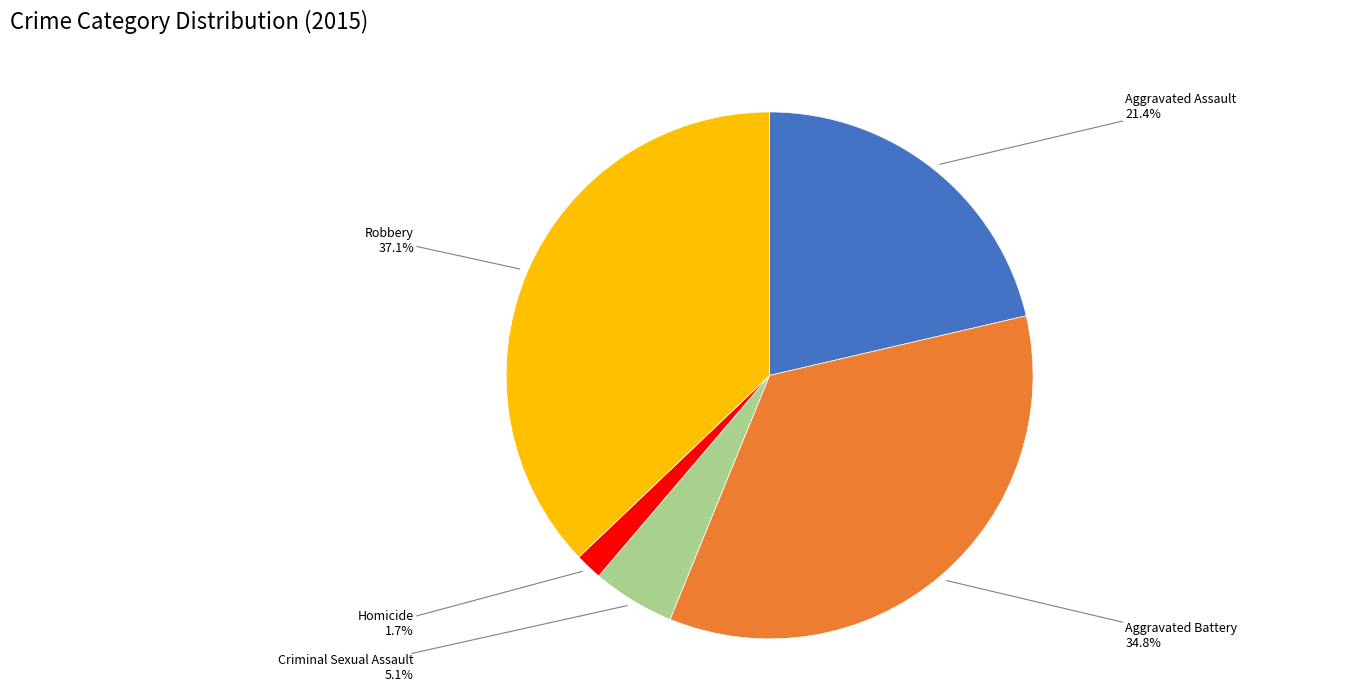

Does Robbery represent more than half of the total?

No